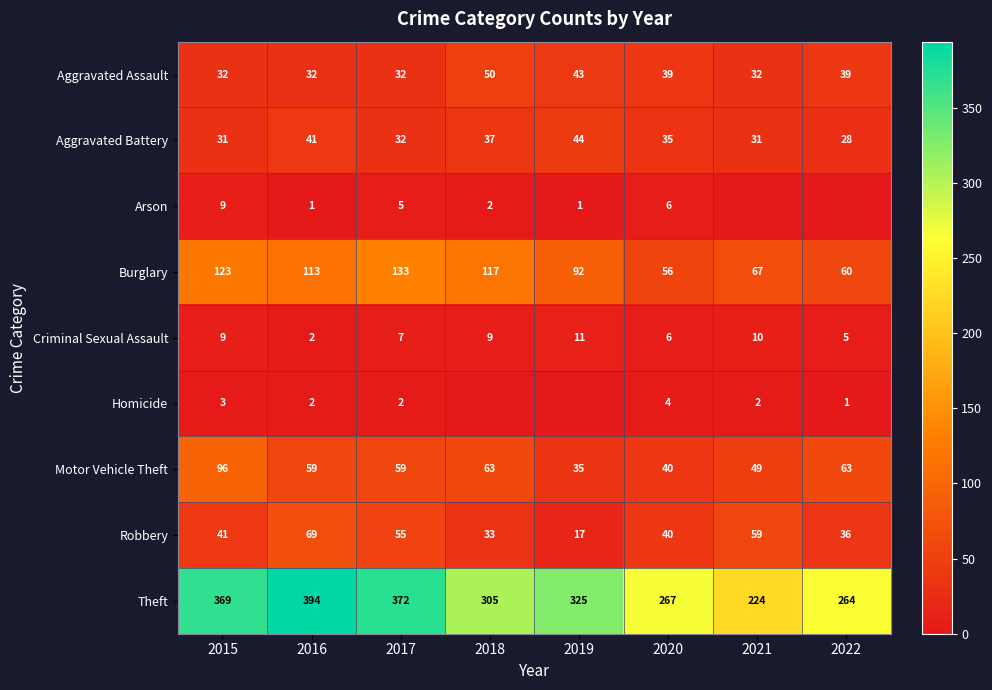

What is the sum of all Criminal Sexual Assault values?

59